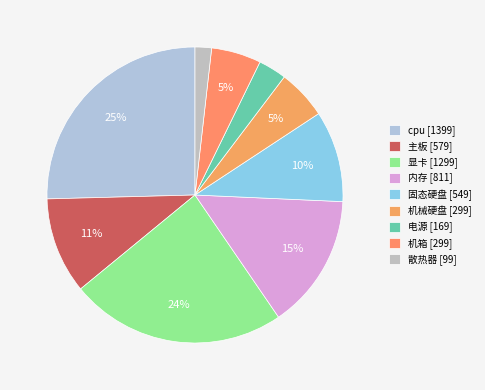

Between 主板 and 固态硬盘, which is larger?

主板